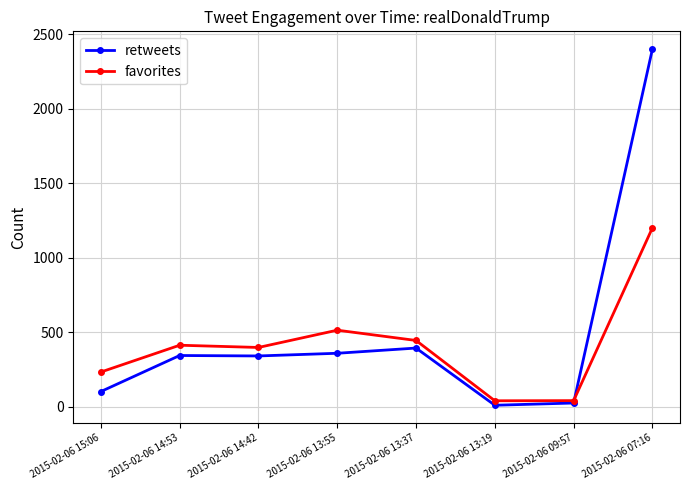

What is the lowest value of the favorites series?

40